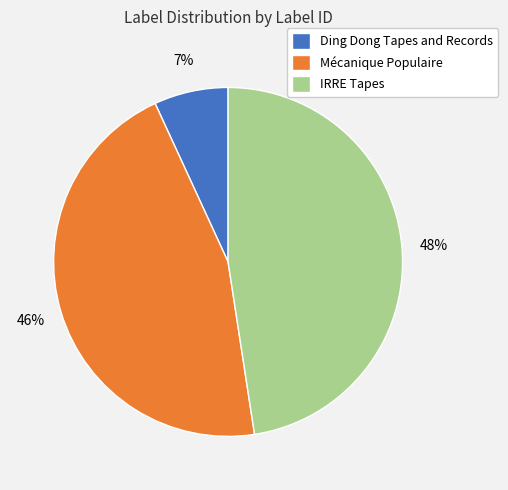

Is the sum of IRRE Tapes and Ding Dong Tapes and Records greater than half?

Yes